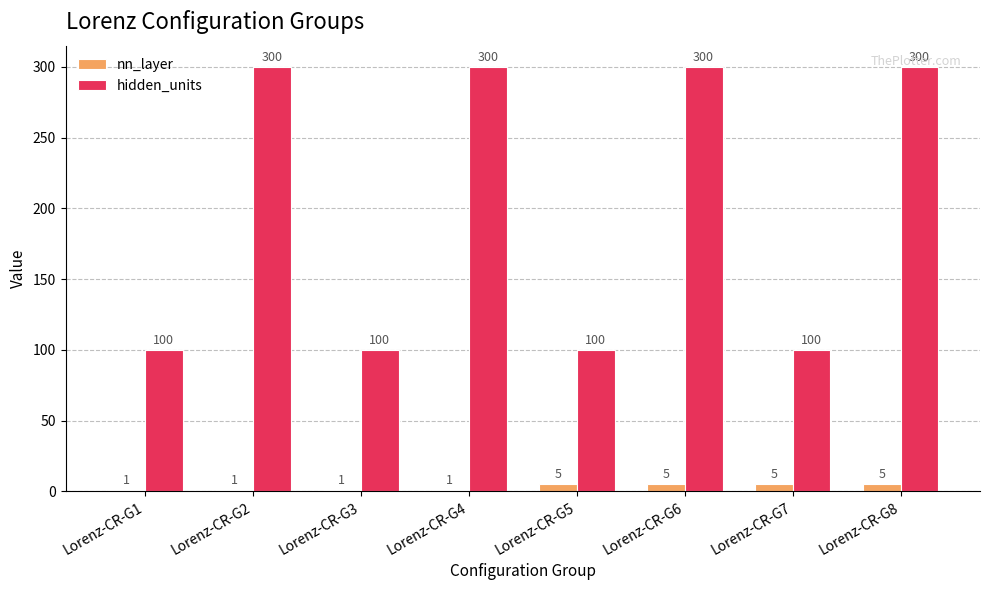

How many hidden_units values are between 100 and 300?

8